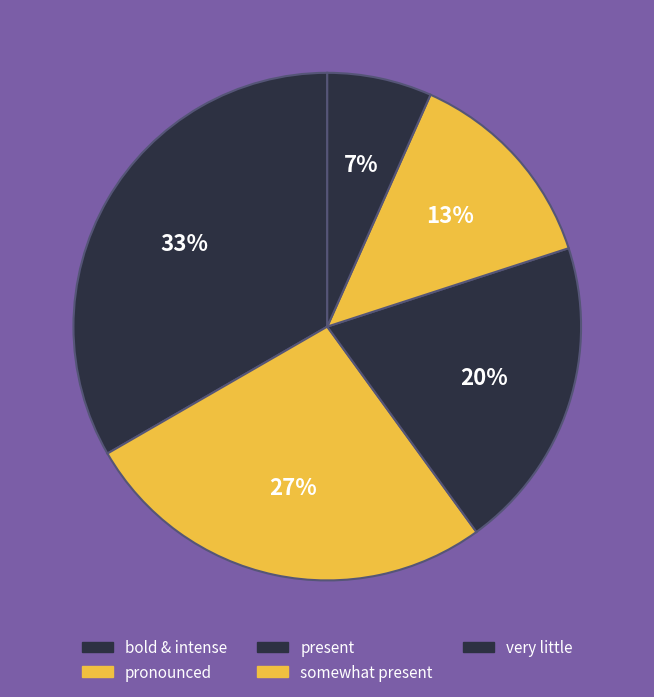

How many segments does this pie chart have?

5